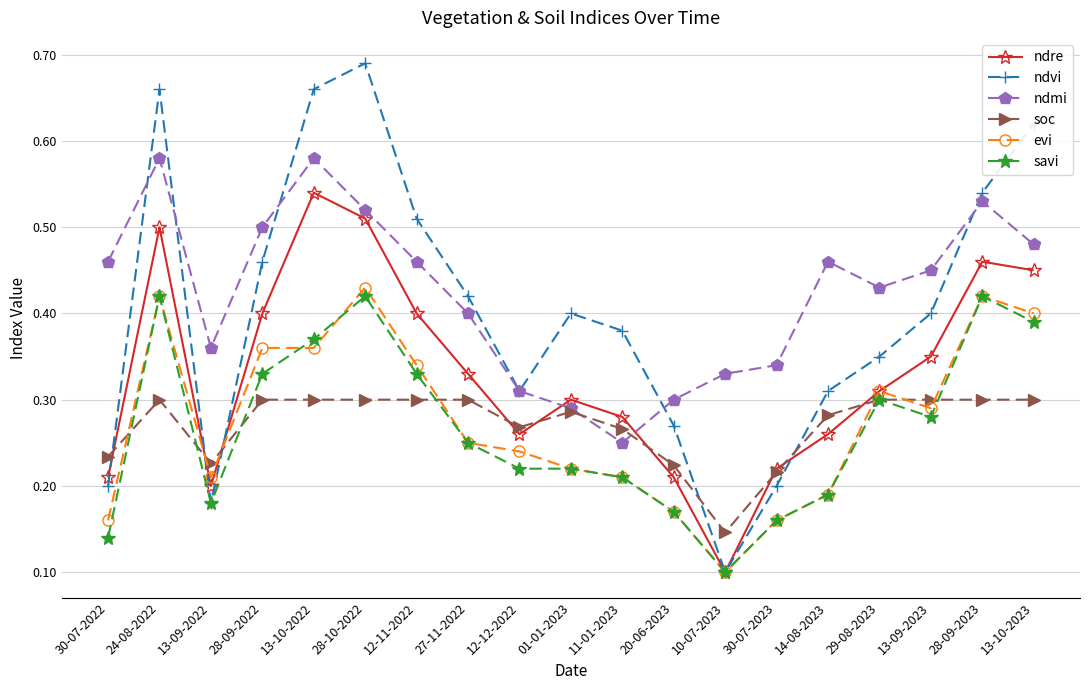

True or false: ndmi and evi cross at least once.

False